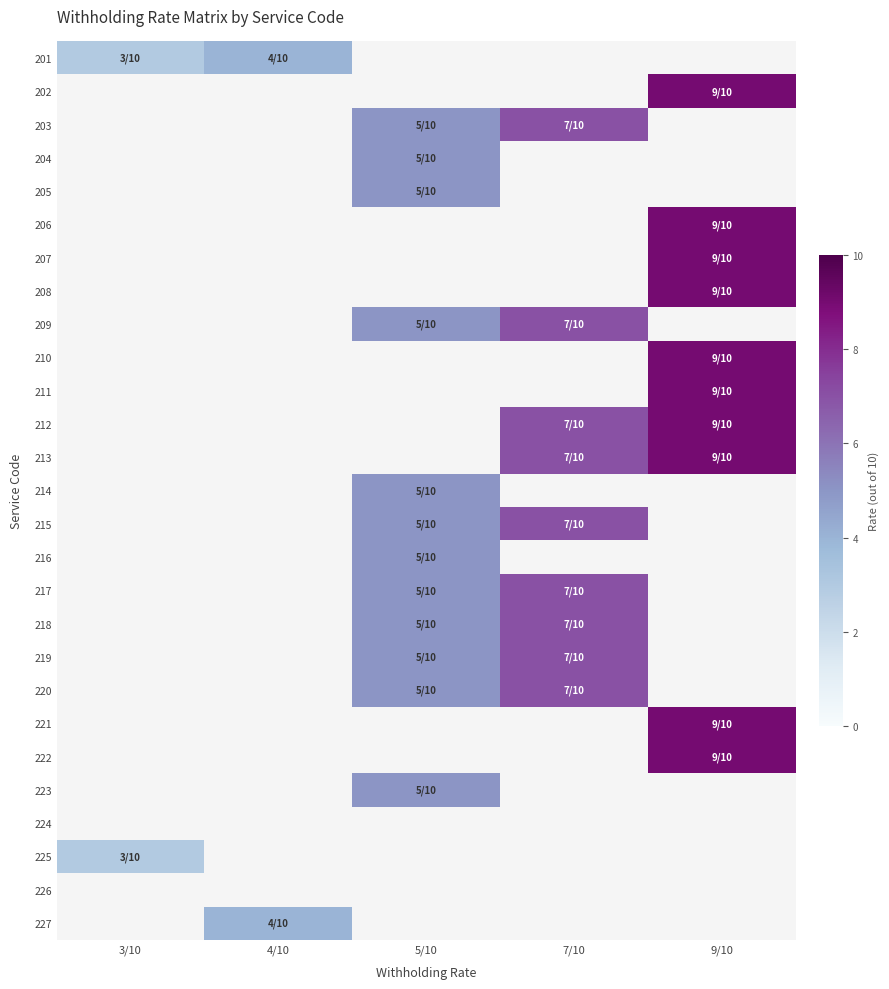

At which category does the chart reach its peak across all series?

9/10